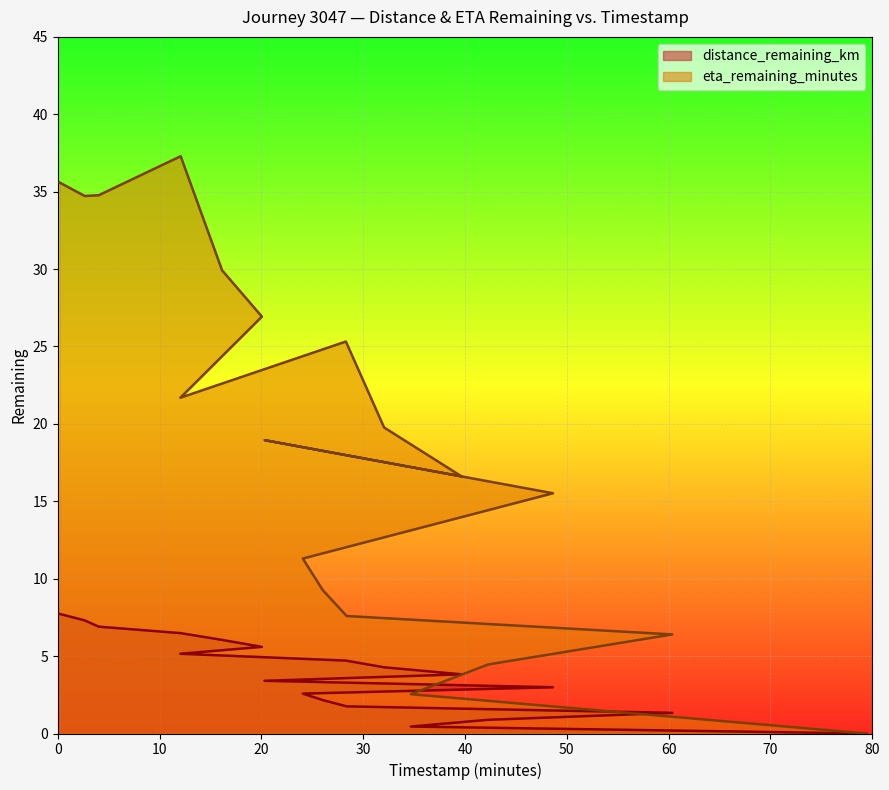

Reading left to right, list all the values displayed in this chart.

distance_remaining_km: 0.16=7.7	2.65=7.3	4.02=6.9	12.07=6.5	16.14=6.0	20.05=5.6	12.04=5.2	28.3=4.7	32.05=4.3	39.66=3.8	20.31=3.4	48.64=3.0	24.07=2.6	26.03=2.2	28.37=1.8	60.36=1.3	42.28=0.9	34.68=0.5	79.4=0.0
eta_remaining_minutes: 0.16=35.6	2.65=34.7	4.02=34.8	12.07=37.3	16.14=29.9	20.05=26.9	12.04=21.7	28.3=25.3	32.05=19.8	39.66=16.6	20.31=18.9	48.64=15.5	24.07=11.3	26.03=9.3	28.37=7.6	60.36=6.4	42.28=4.5	34.68=2.5	79.4=0.0